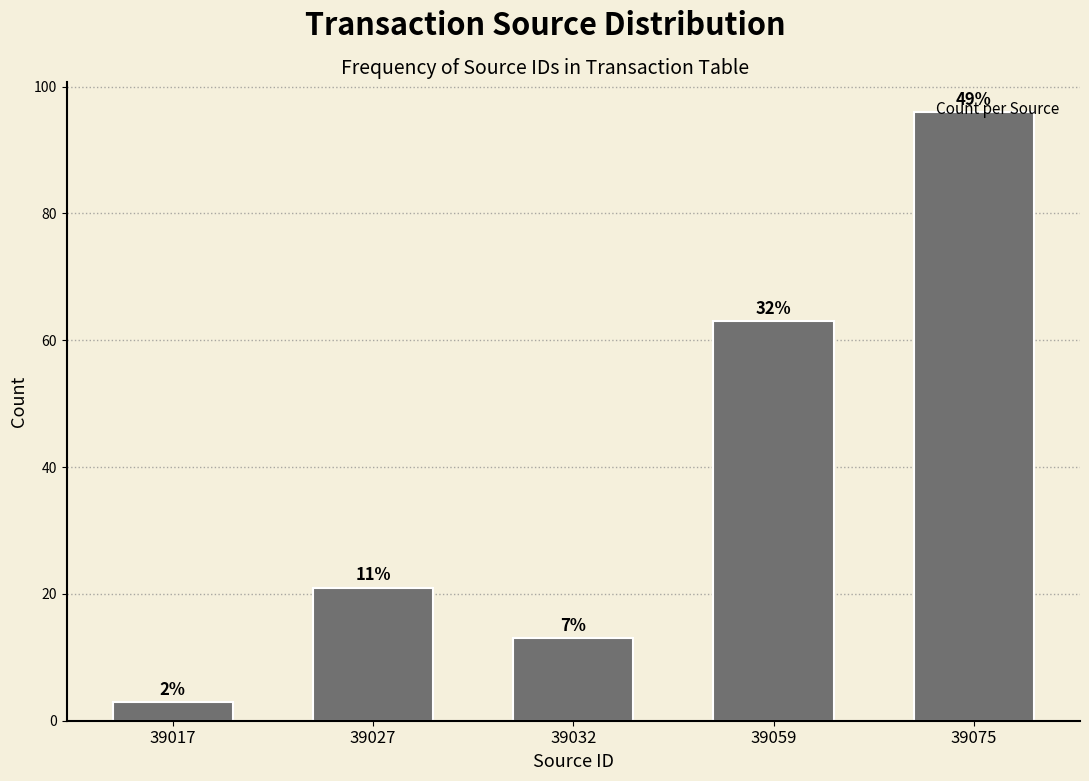

How many bars are there in total?

5